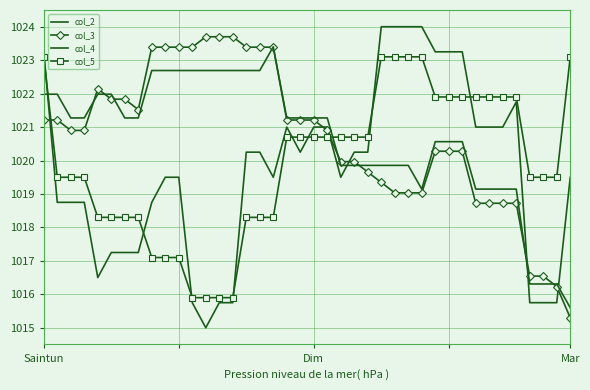

What is the lowest value of the col_3 series?

1015.3